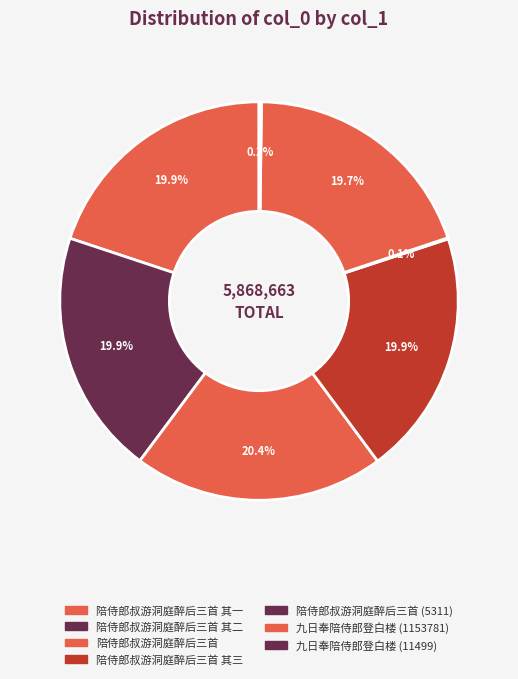

What is the smallest slice in the pie chart?

陪侍郎叔游洞庭醉后三首 (5311)